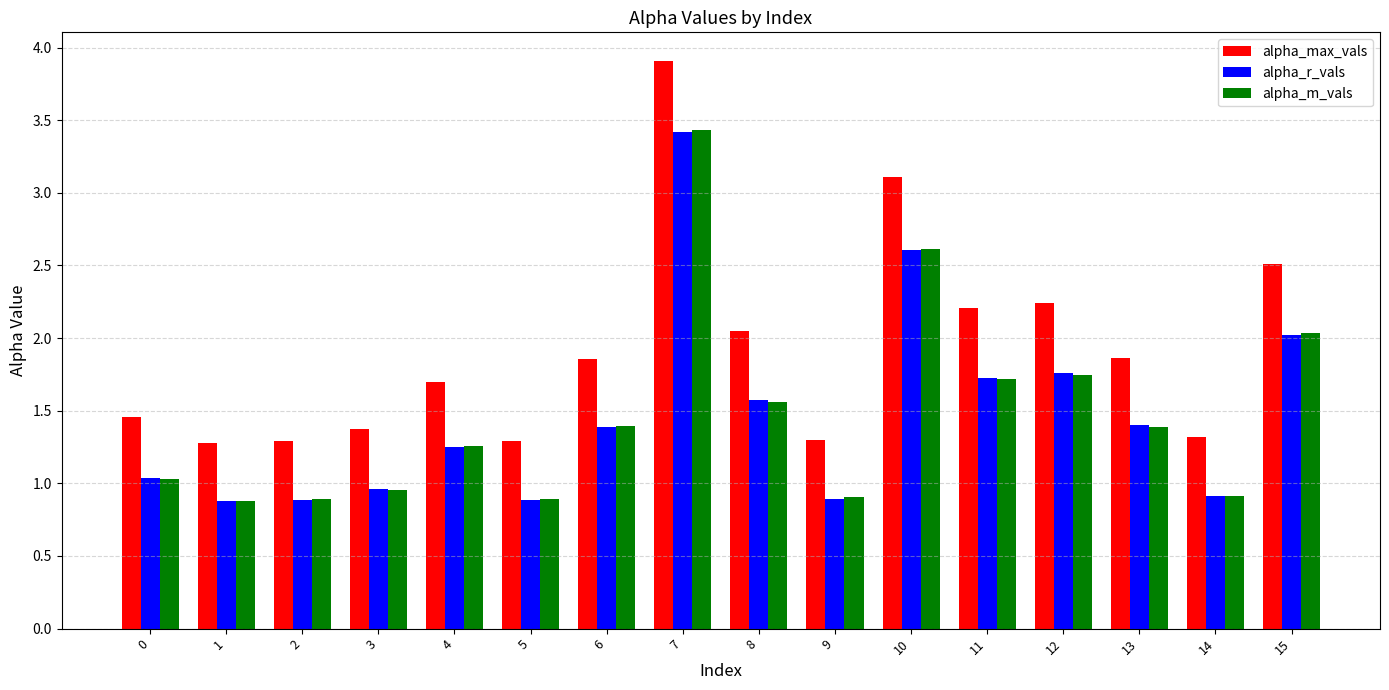

The alpha_r_vals series shows 3.9 at 10. True or false?

False